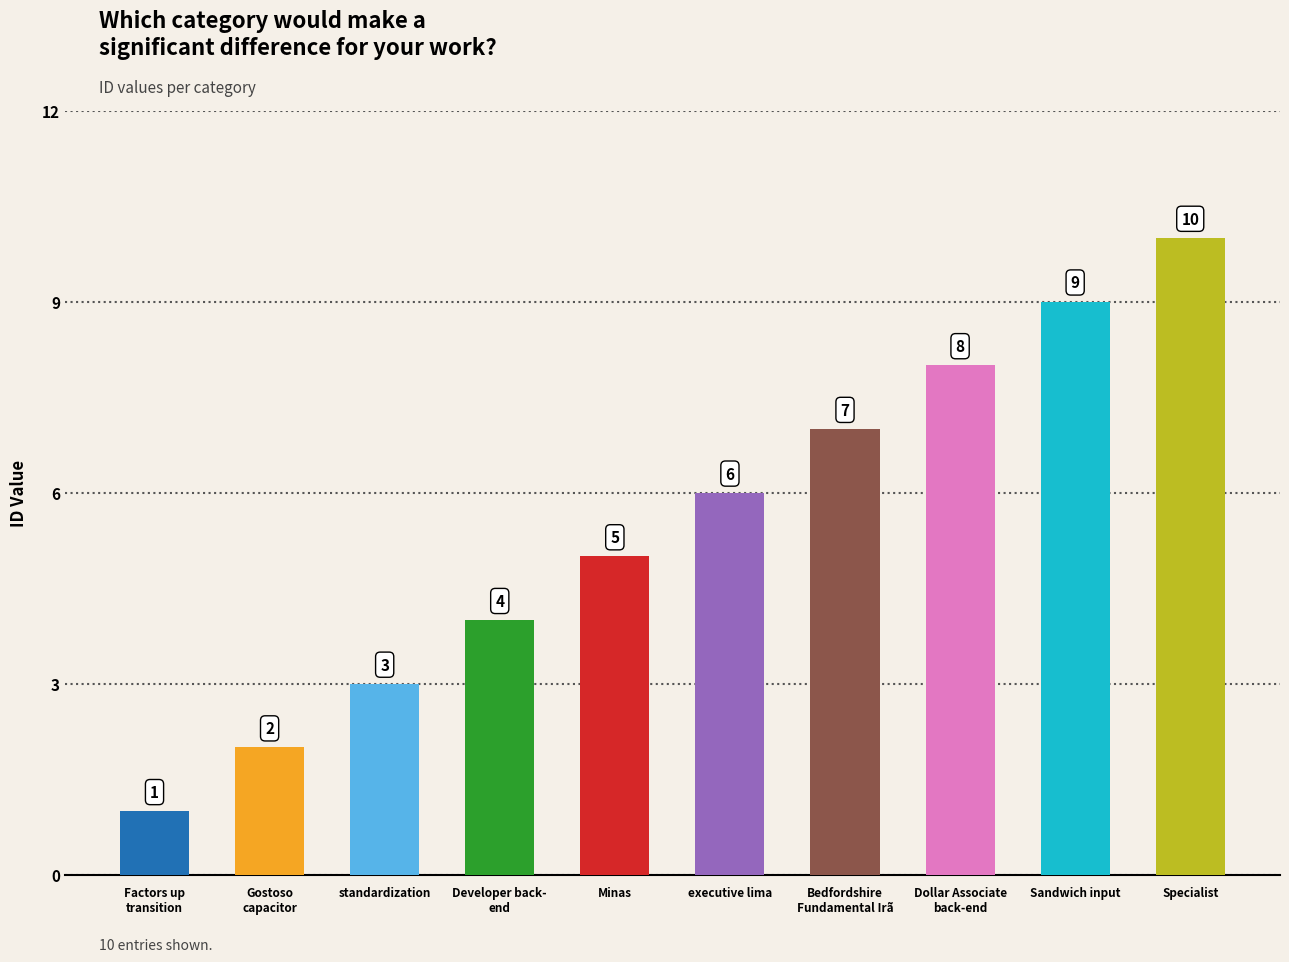

What is the ratio of the value at executive lima to the value at Specialist?

0.6